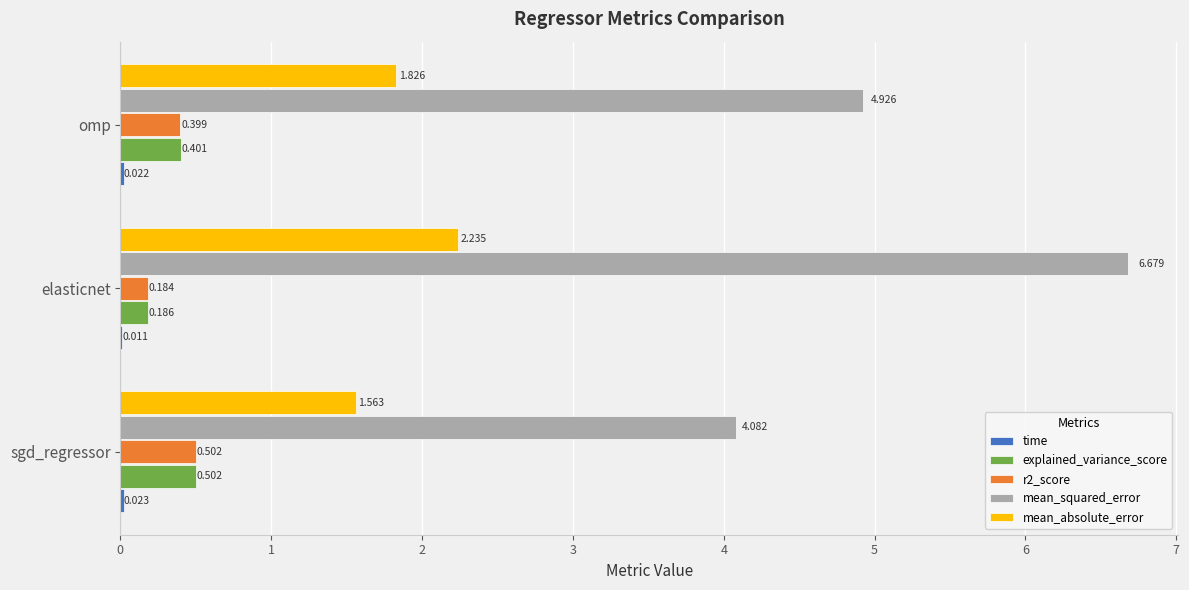

Which label corresponds to the largest value in the chart?

elasticnet